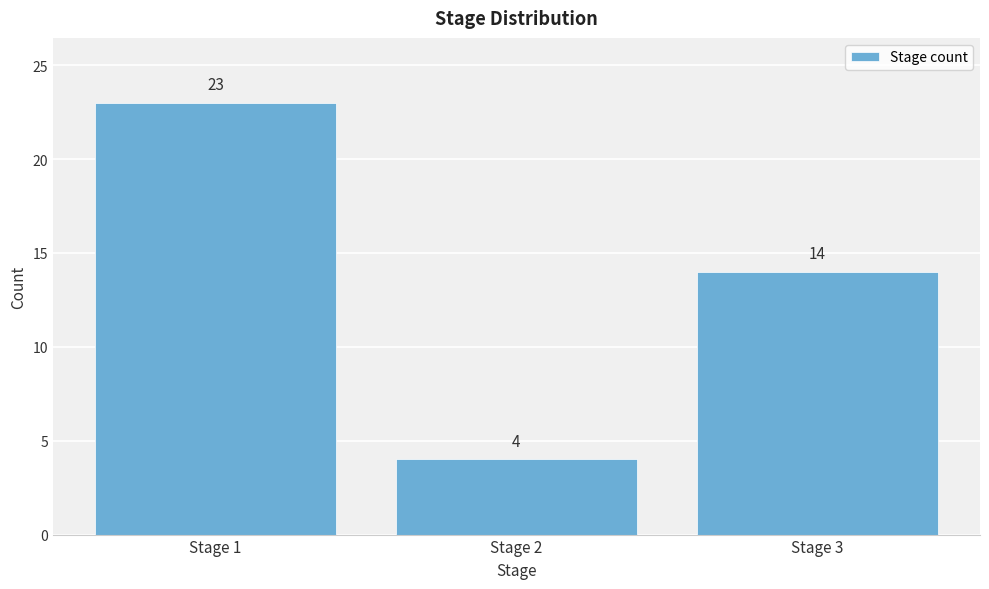

Reading right to left, extract all data points from this chart.

14	4	23